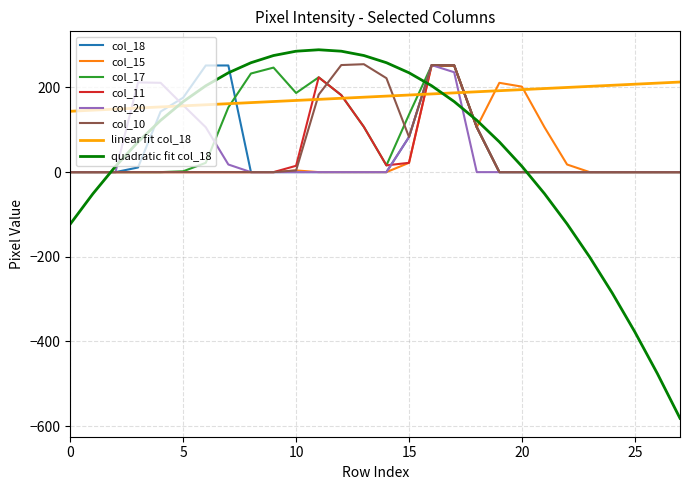

Which series has the widest spread of values?

quadratic fit col_18